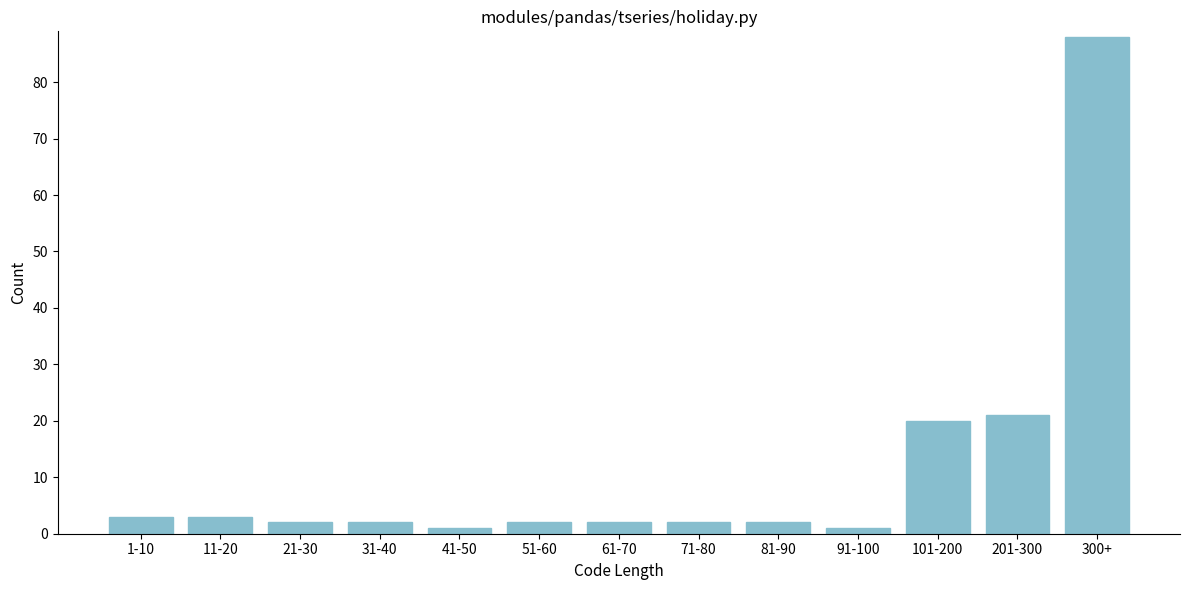

Reading left to right, transcribe all the data shown in this chart.

3	3	2	2	1	2	2	2	2	1	20	21	88